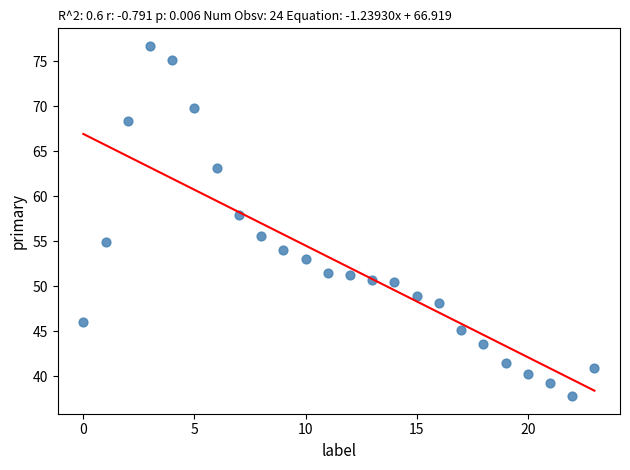

What Y value in the scatter plot is closest to 57?

57.9